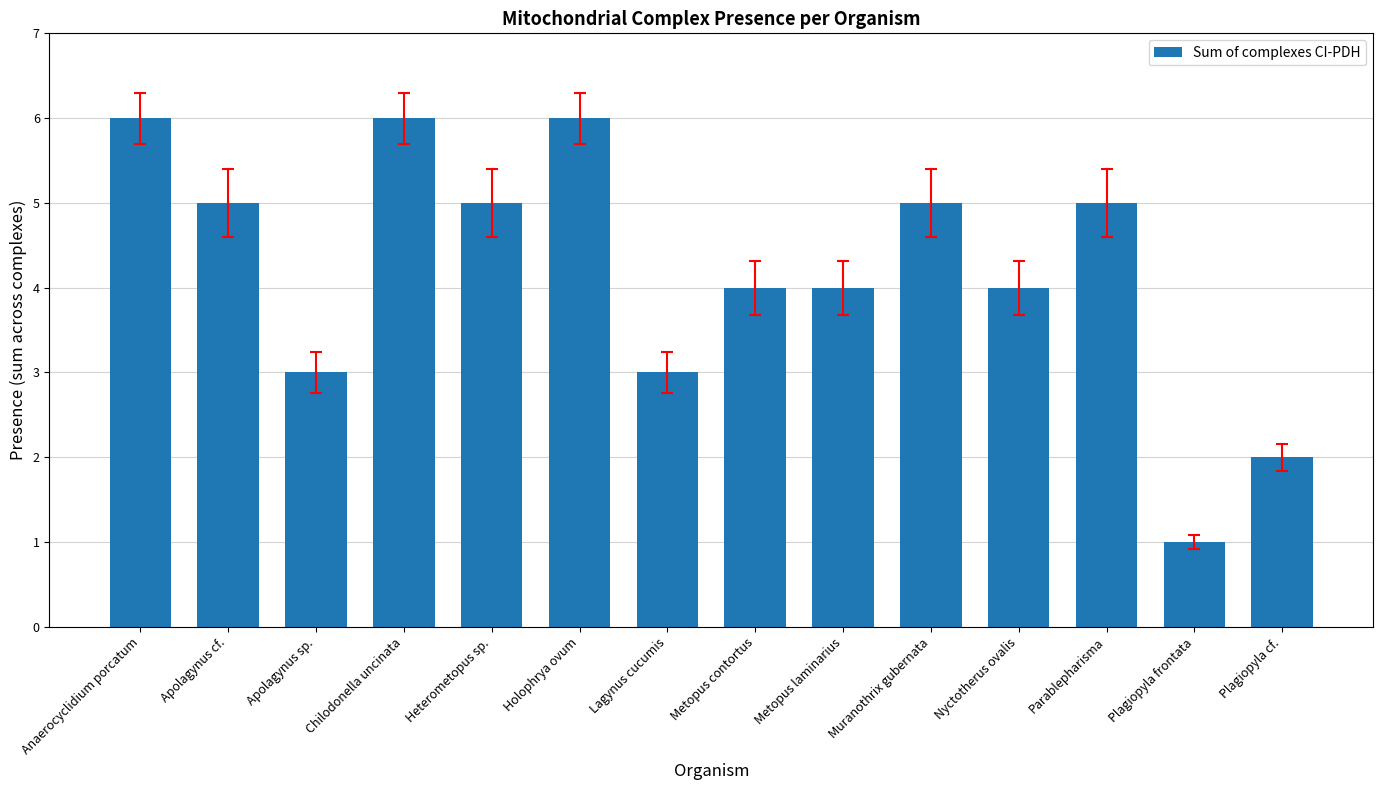

What is the ratio of the value at Nyctotherus ovalis to the value at Plagiopyla cf.?

2.0